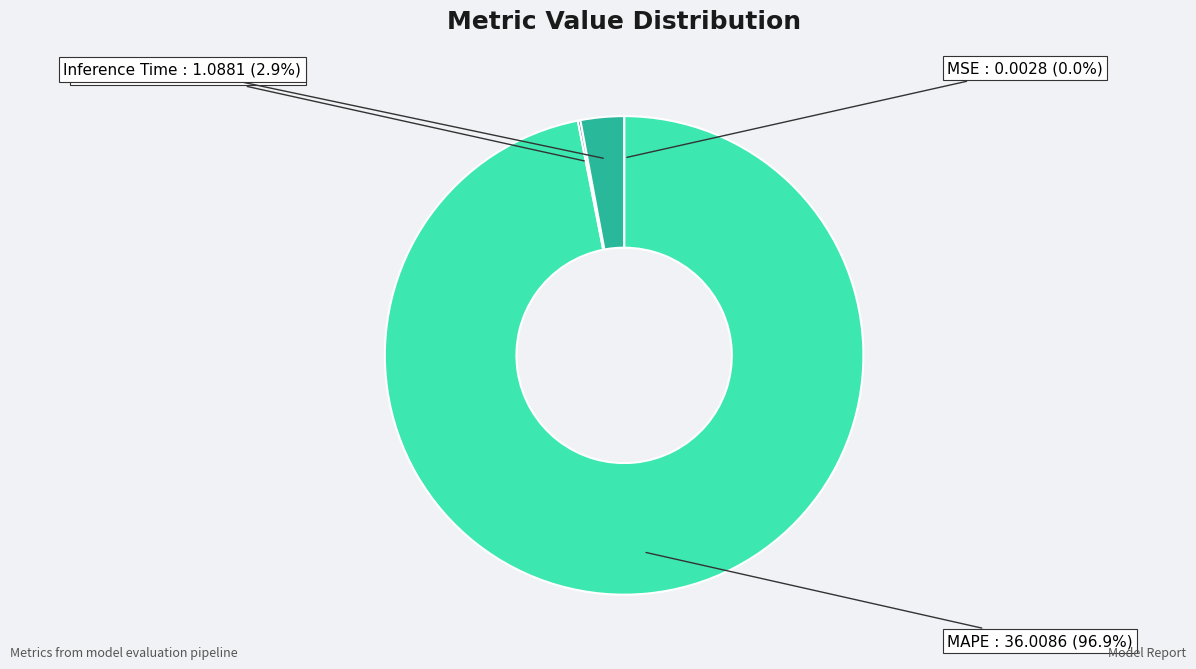

Is there a majority slice in this chart?

Yes